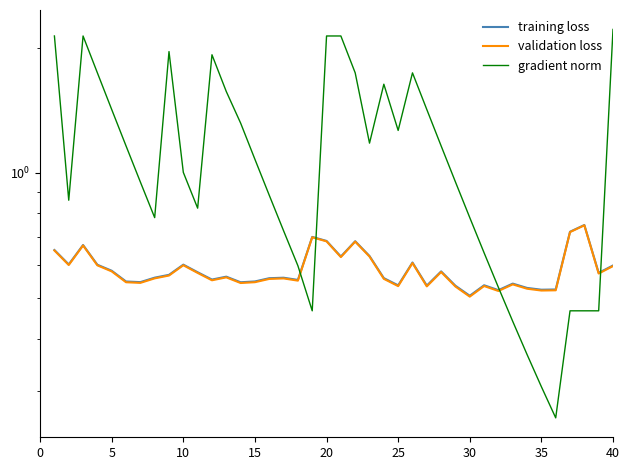

What is the maximum value shown in the chart?

2.2